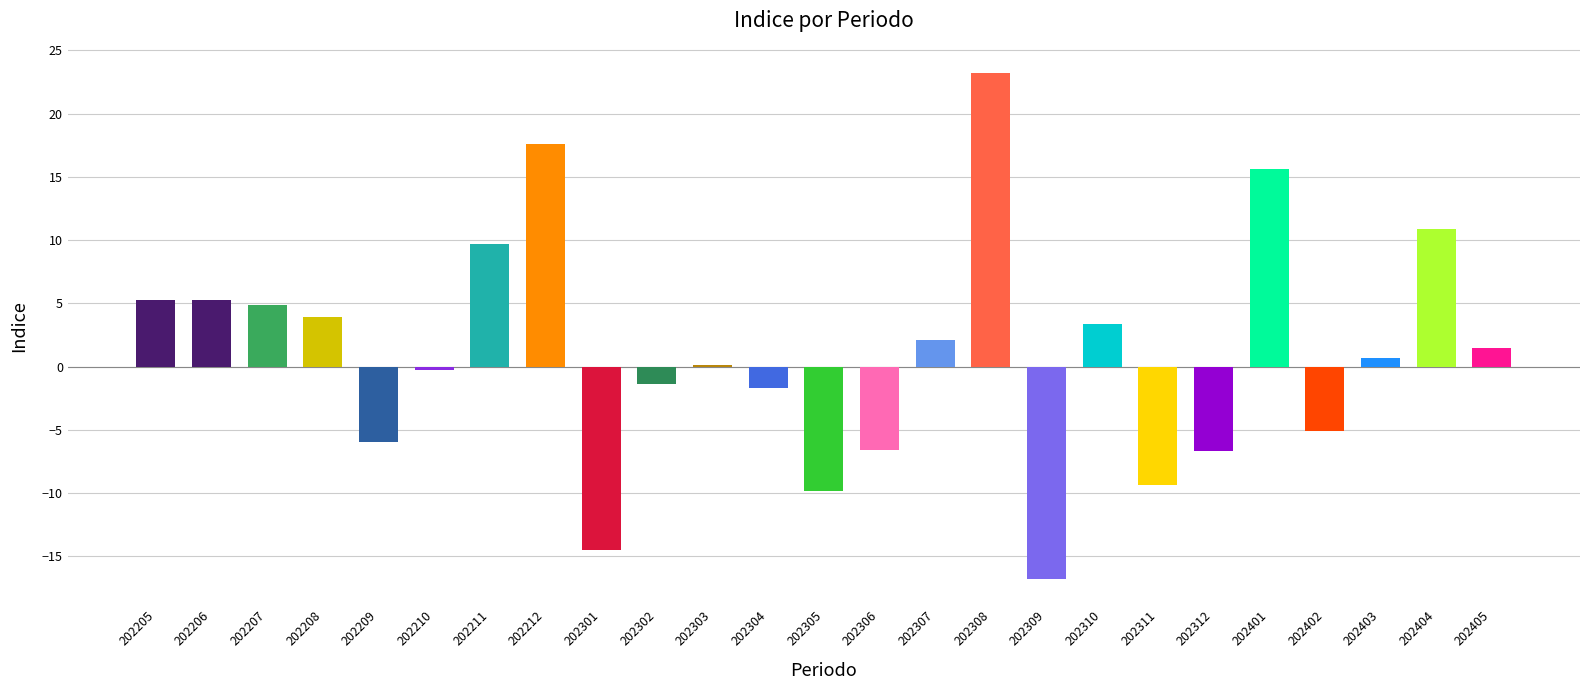

At which category does the chart reach its peak across all series?

202308